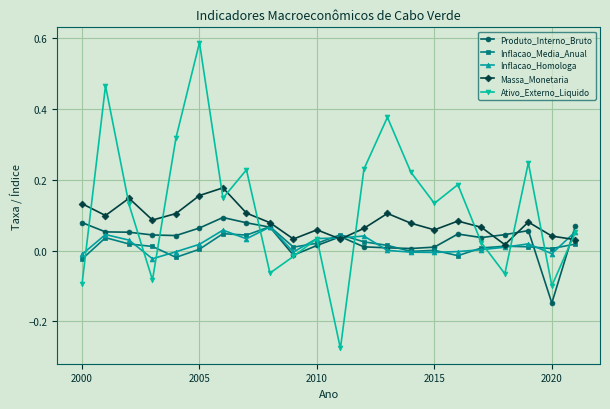

Which series has the largest range (max minus min)?

Ativo_Externo_Liquido